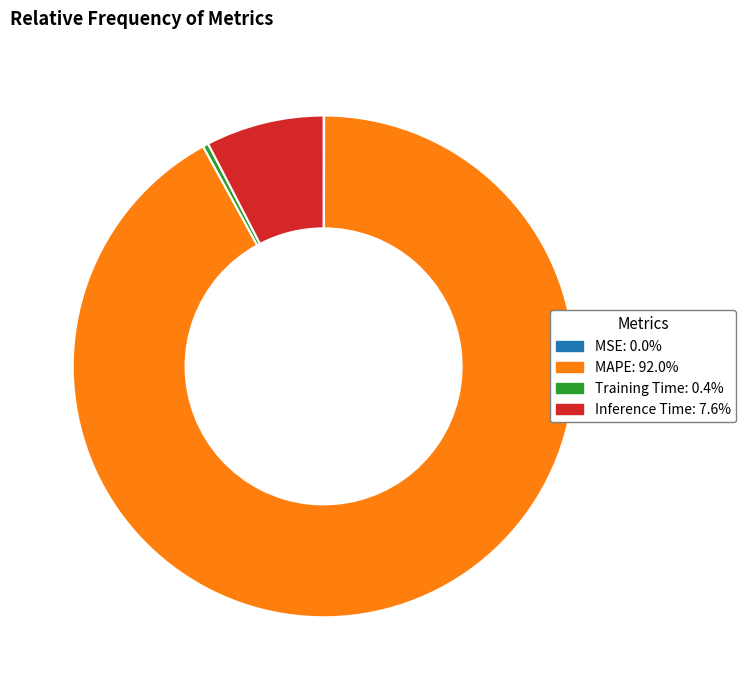

Is it true that Inference Time is 8% of the pie?

True